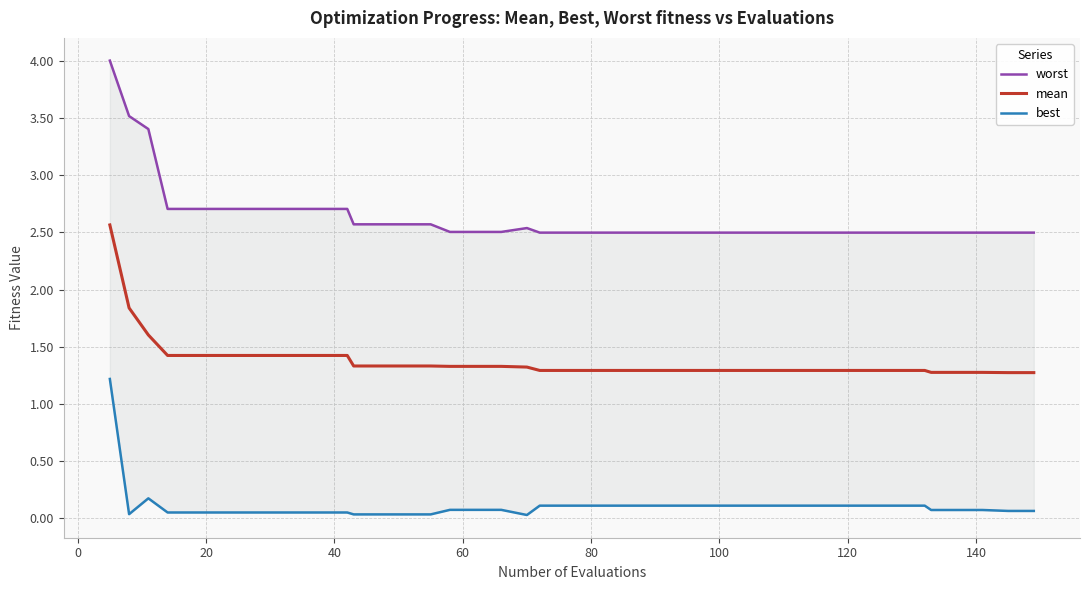

What is the maximum value for mean?

2.6